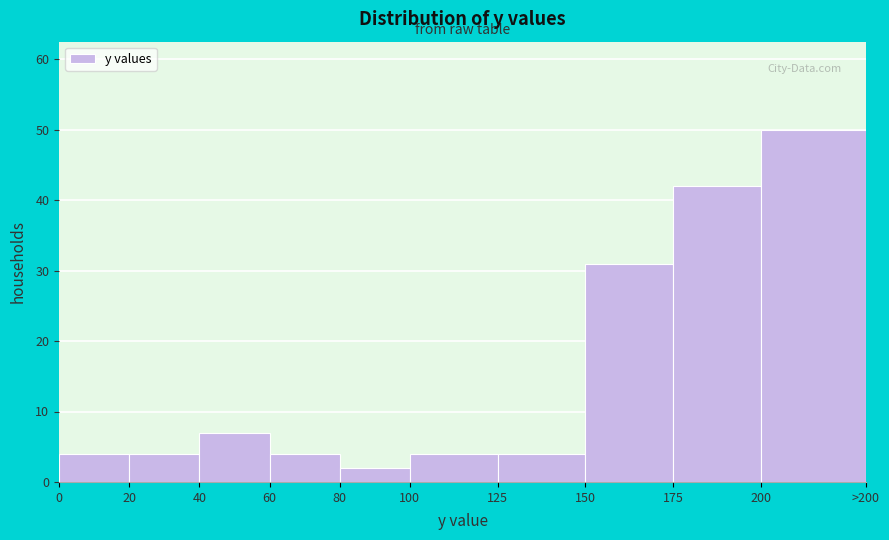

Reading right to left, extract all data points from this chart.

200=50	175=42	150=31	125=4	100=4	80=2	60=4	40=7	20=4	0=4